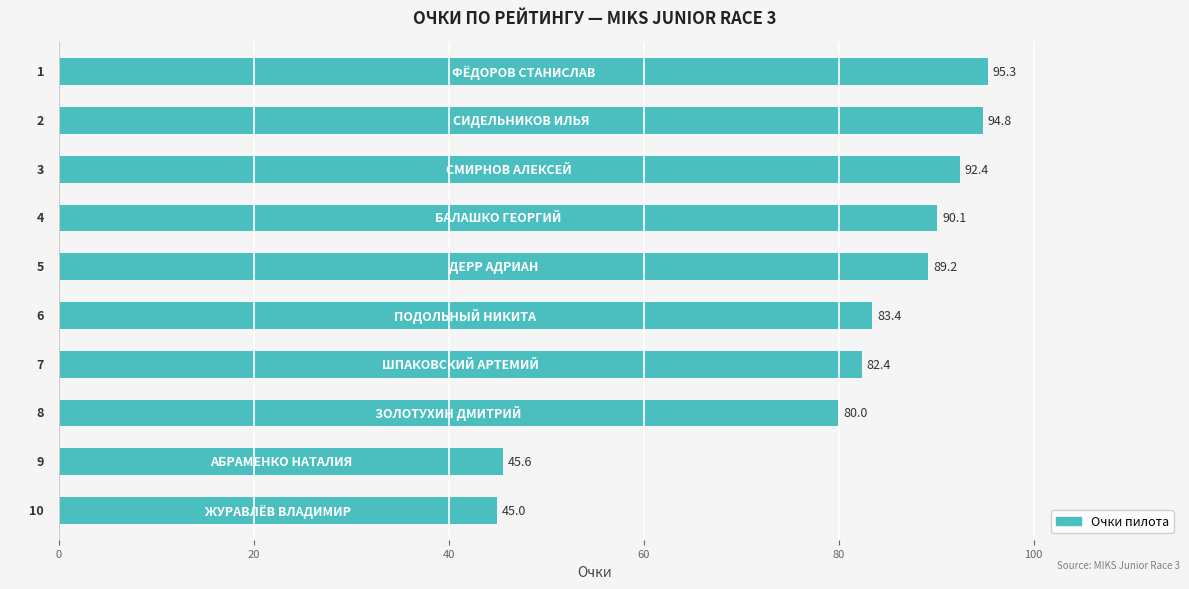

What is the greatest value displayed?

95.3